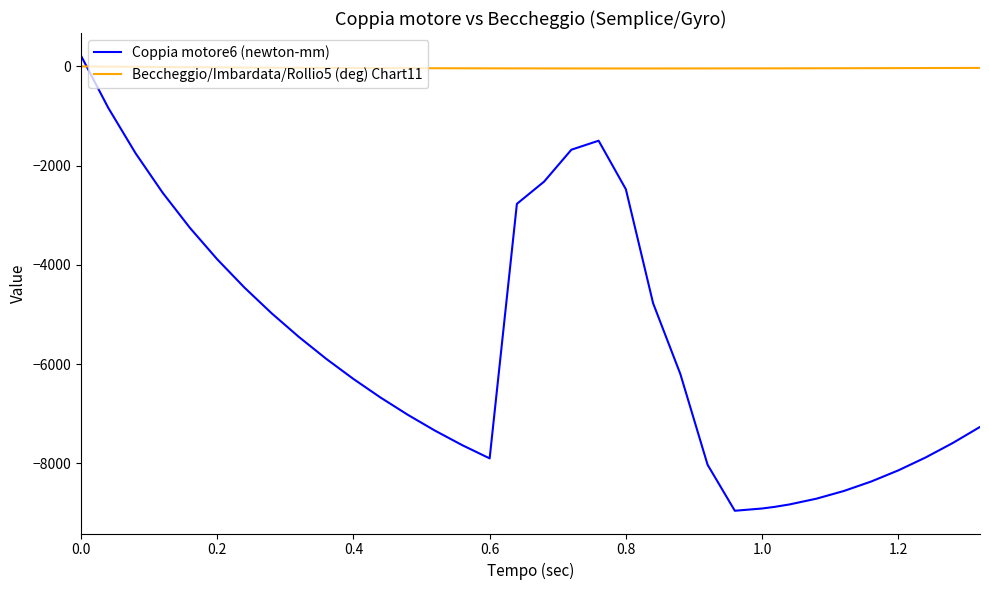

List the series in order of their overall mean, lowest first.

Coppia motore6 (newton-mm), Beccheggio/Imbardata/Rollio5 (deg) Chart11